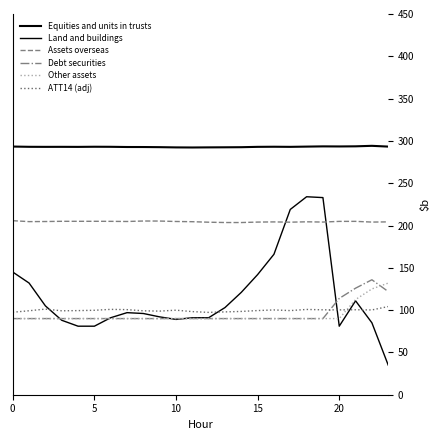

How many times do Debt securities and ATT14 (adj) cross each other?

1